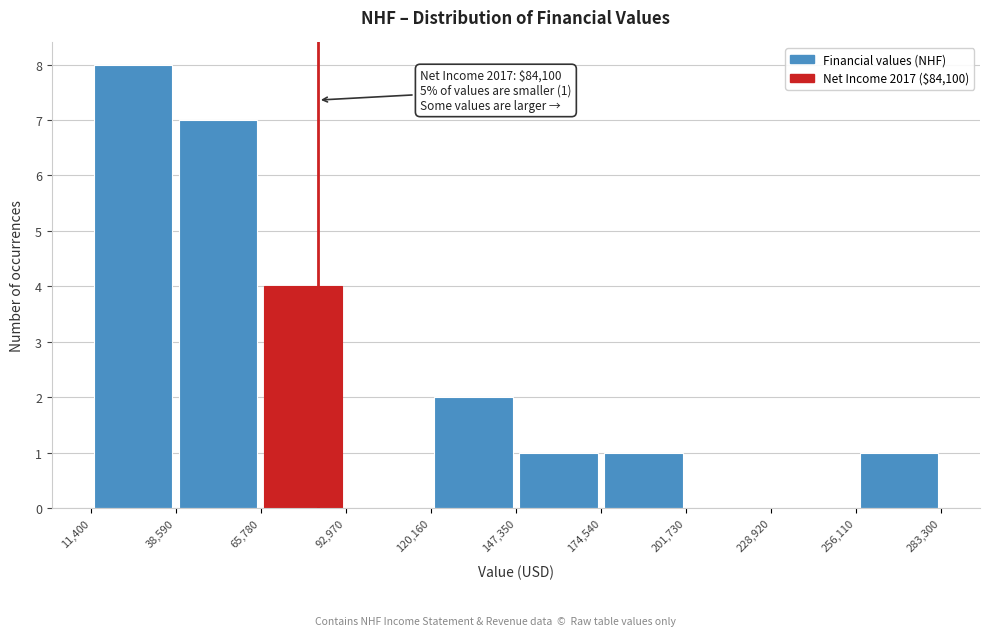

Over which range of the x-axis is the bar tallest?

11,400 to 38,590